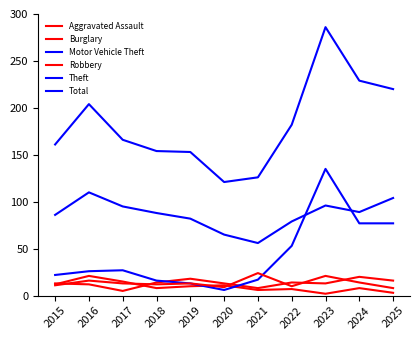

Does the chart have visible grid lines?

No